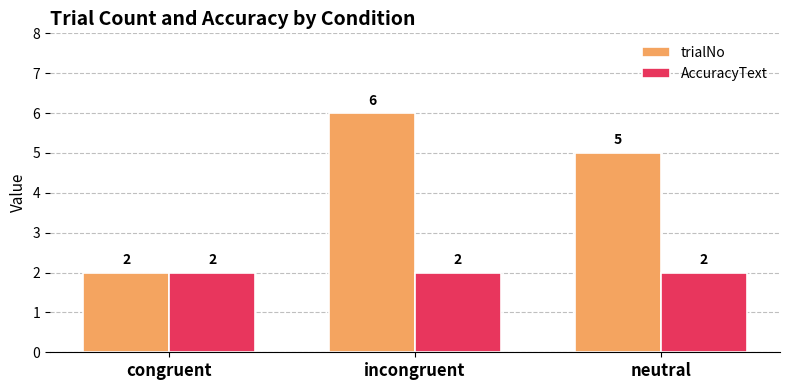

The value of trialNo at neutral is 2. True or false?

False